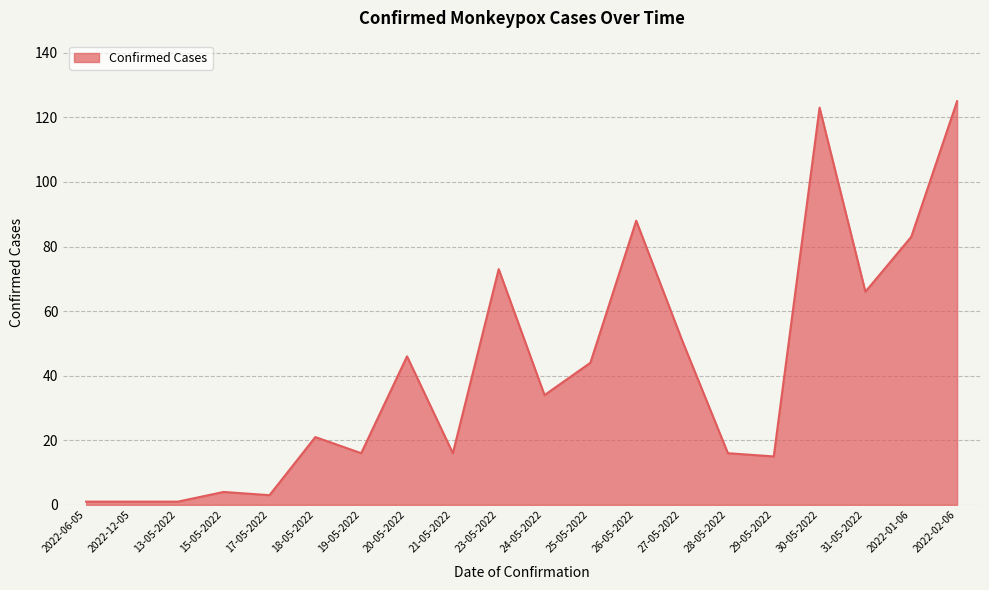

True or false: the data shows 123 at 30-05-2022.

True